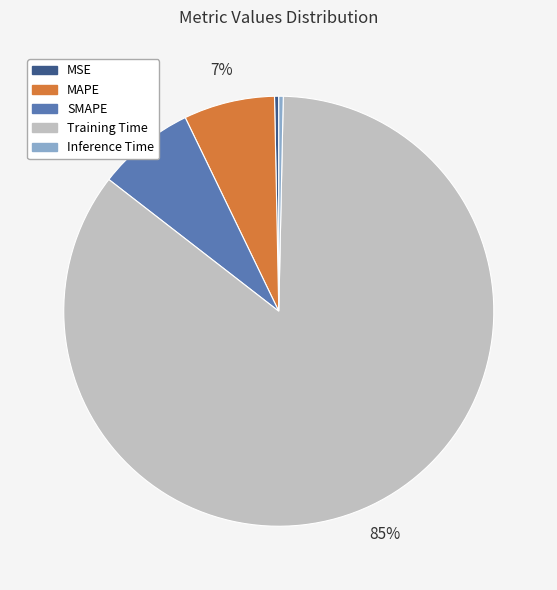

Which slice represents more than half of the pie?

Training Time